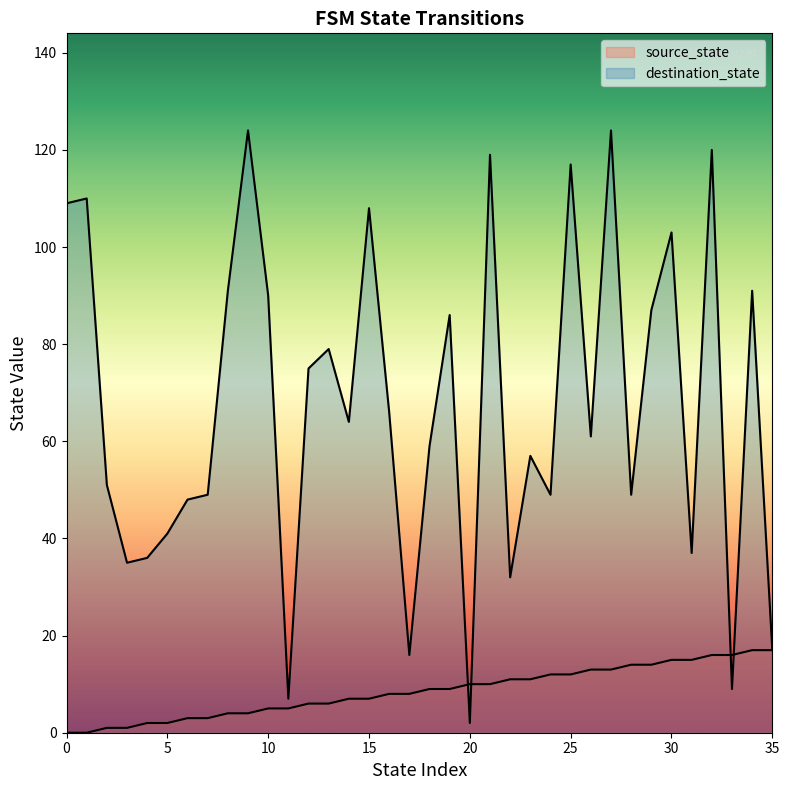

At how many categories does at least one series exceed 85?

14